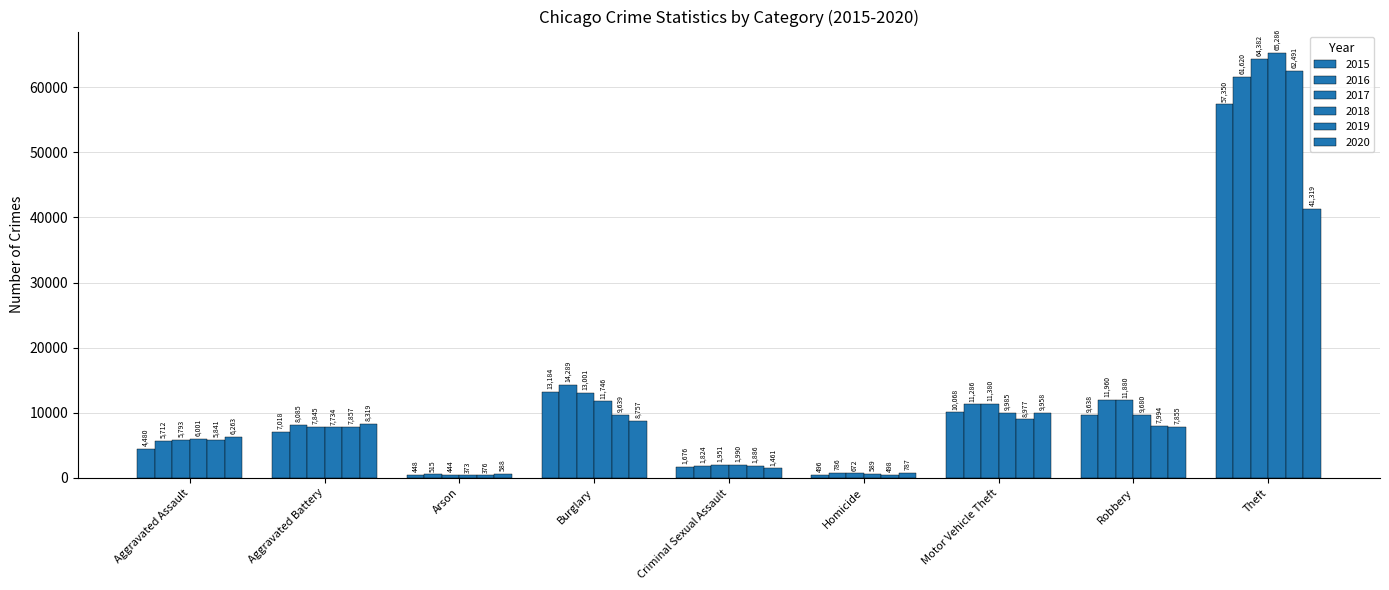

At how many categories does at least one series exceed 39382?

1